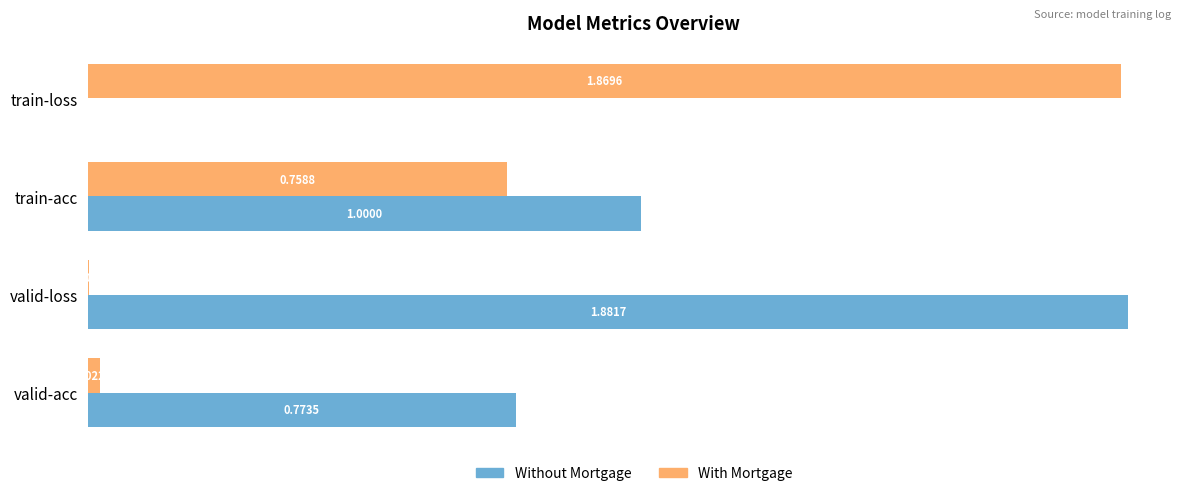

Where is With Mortgage nearest to the value 0?

valid-loss